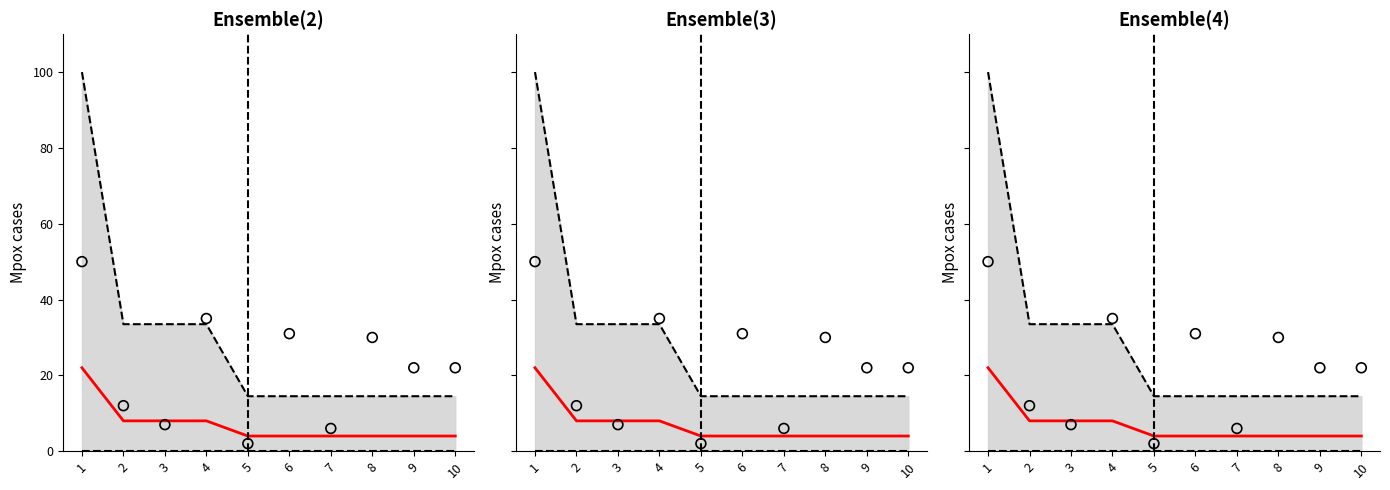

Which series has the largest total across all categories?

Upper bound